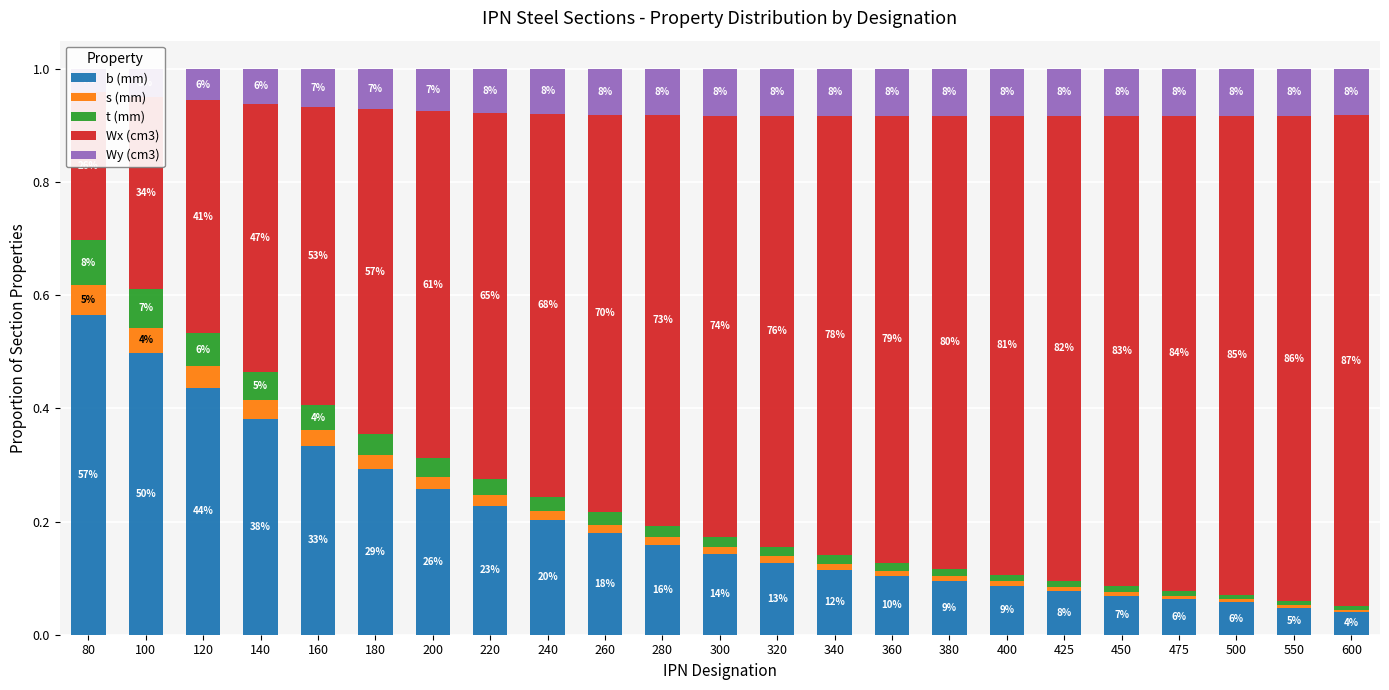

How many bars are there in each group?

5